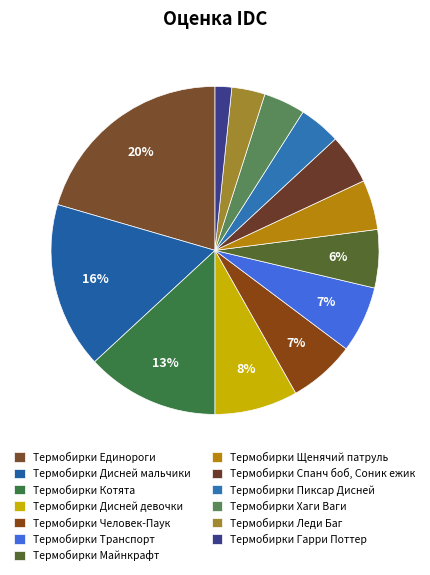

To the nearest percent, what is the combined percentage of Термобирки Гарри Поттер and Термобирки Котята?

15%